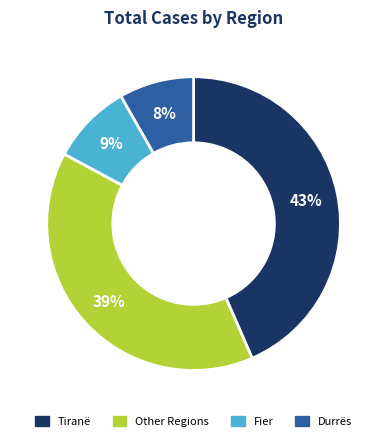

Does any single category account for the majority?

No